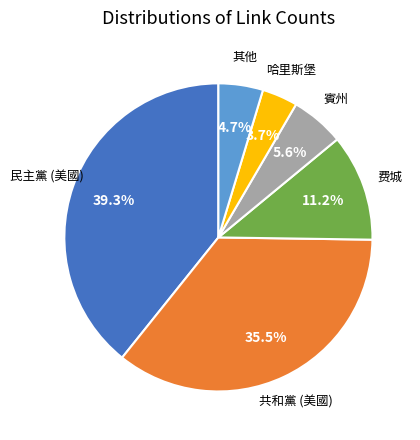

Is there a majority slice in this chart?

No